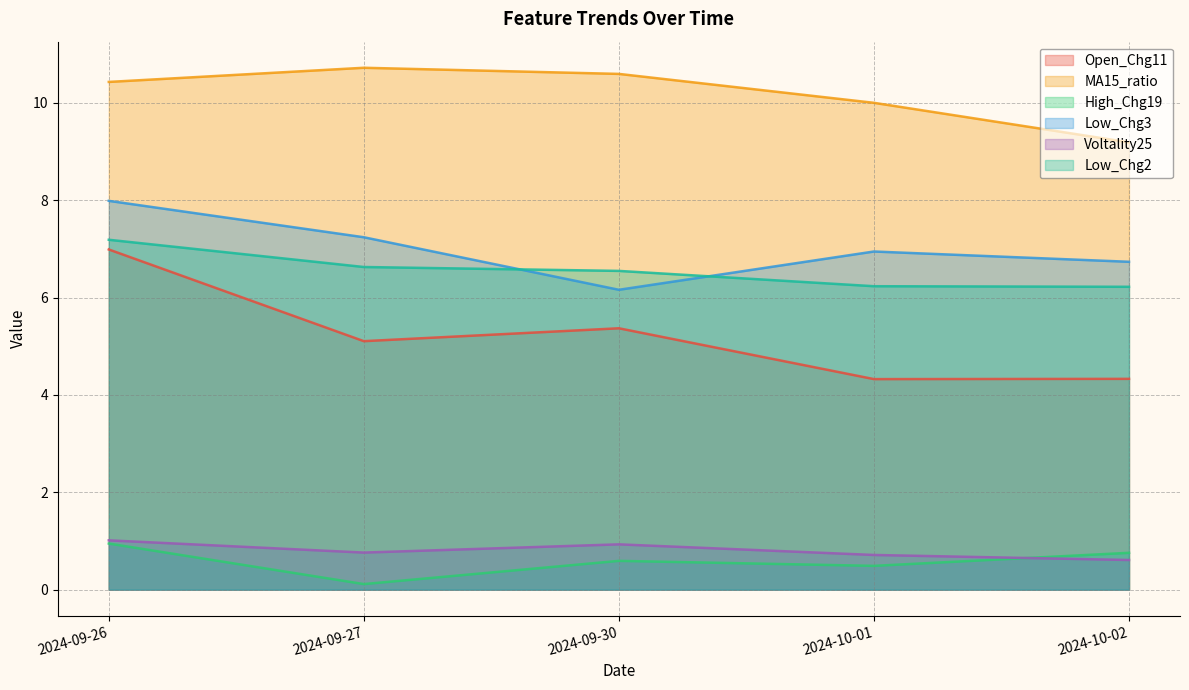

What is the label of the 3rd point from the right?

2024-09-30